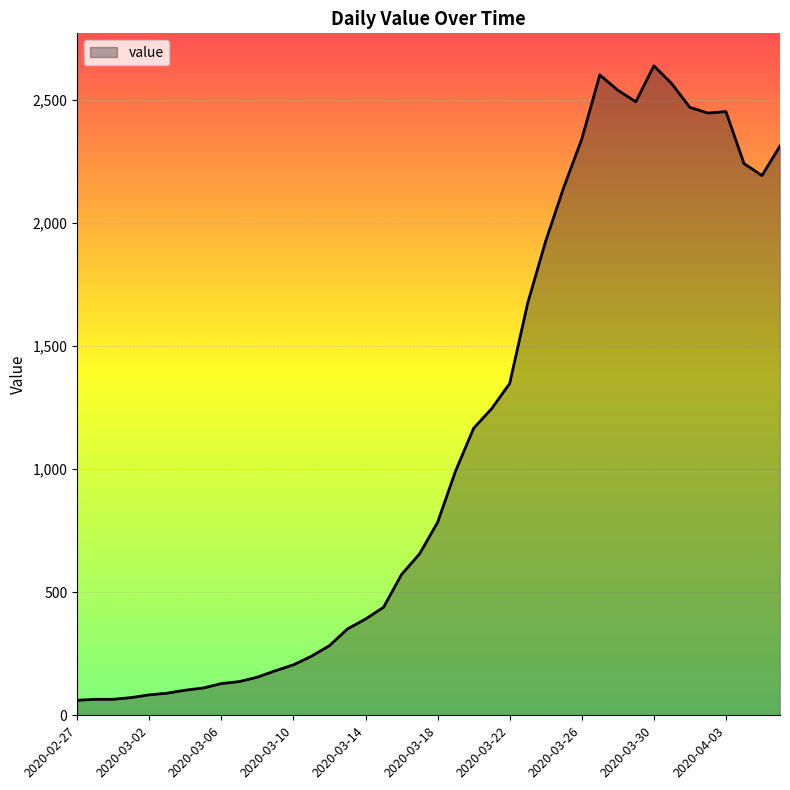

What is the greatest value displayed?

2639